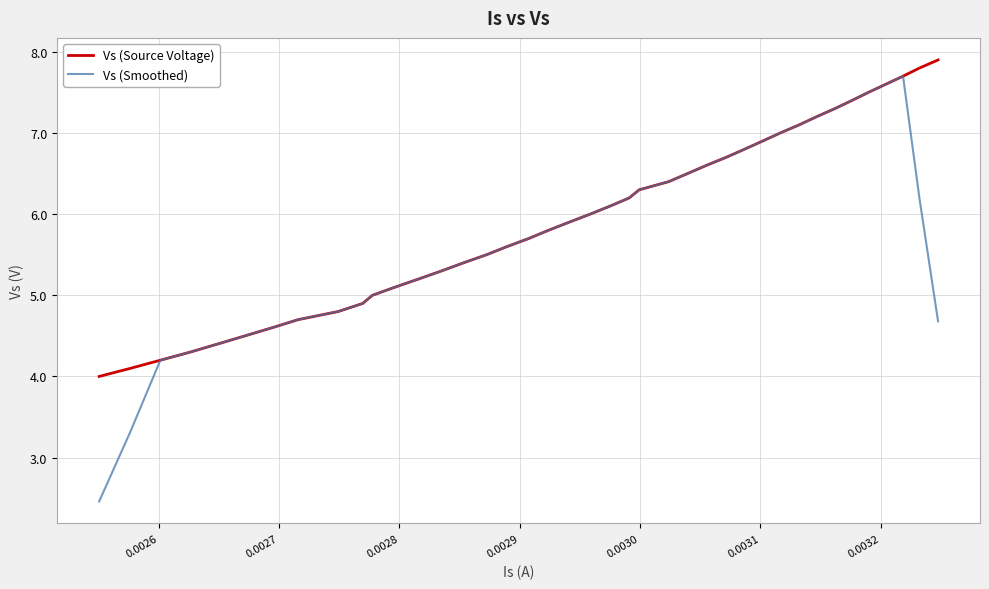

What is the highest value of the Vs (Smoothed) series?

7.7